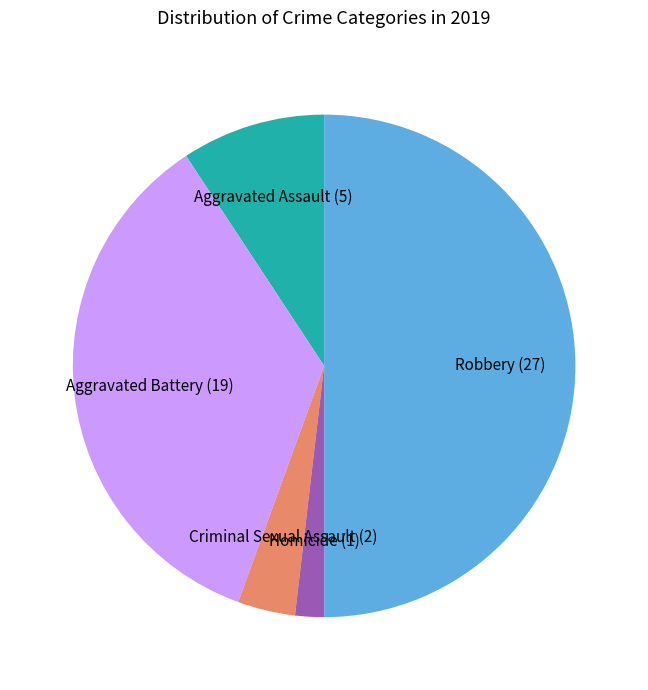

Approximately how many times larger is the value at Criminal Sexual Assault compared to Aggravated Assault?

0.4